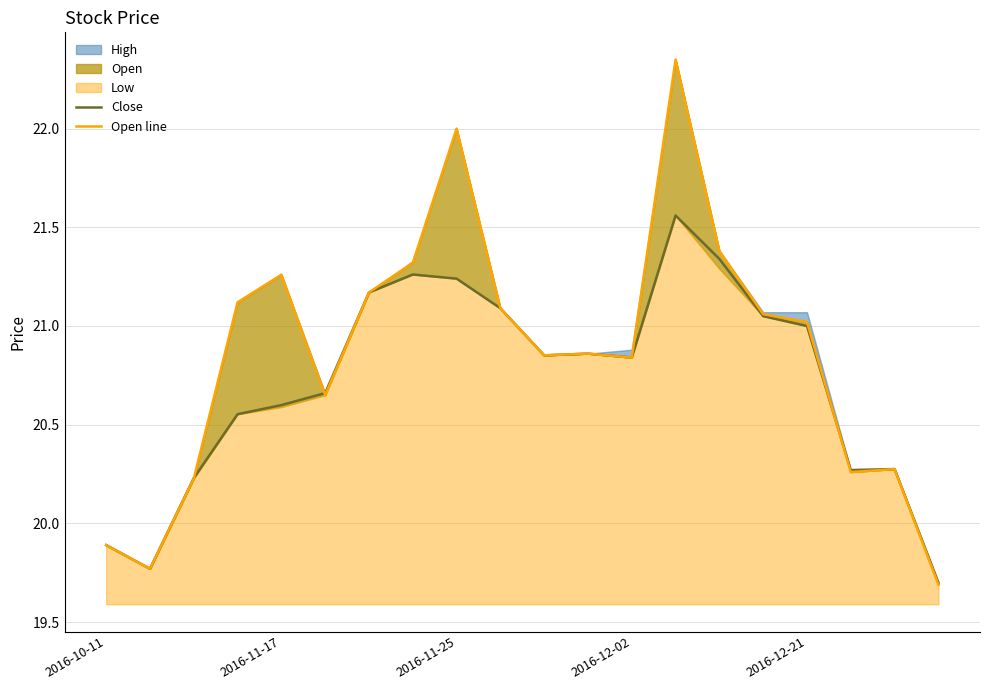

The value of Close at 2016-12-21 is 36.9. True or false?

False